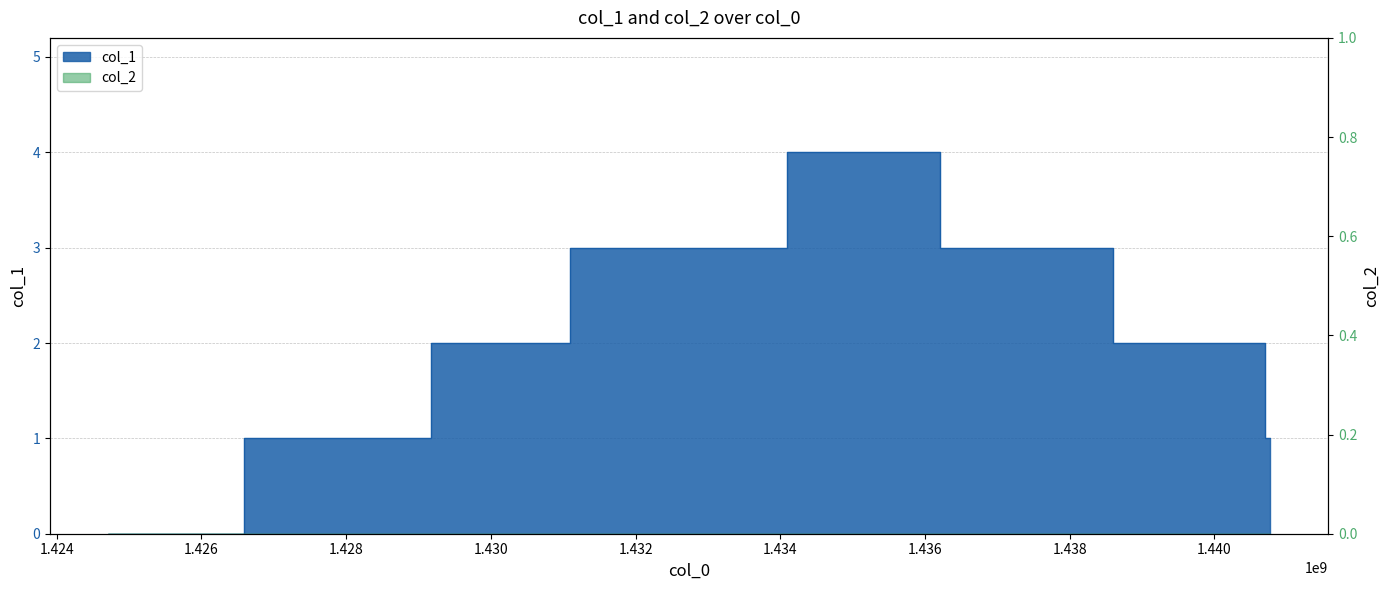

List the labels in order of value, smallest first.

1424710159, 1428456127, 1440771799, 1429885352, 1440631903, 1432315251, 1436556122, 1435868486